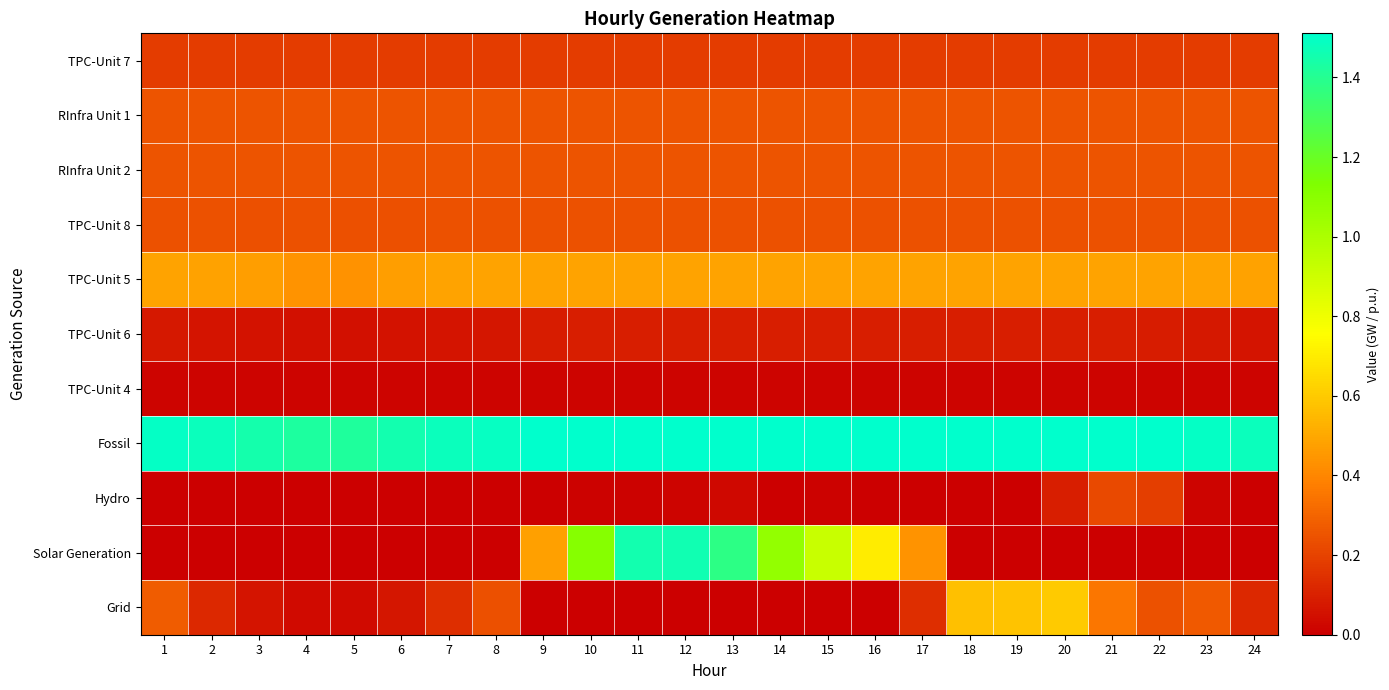

Which series has the widest spread of values?

Solar Generation